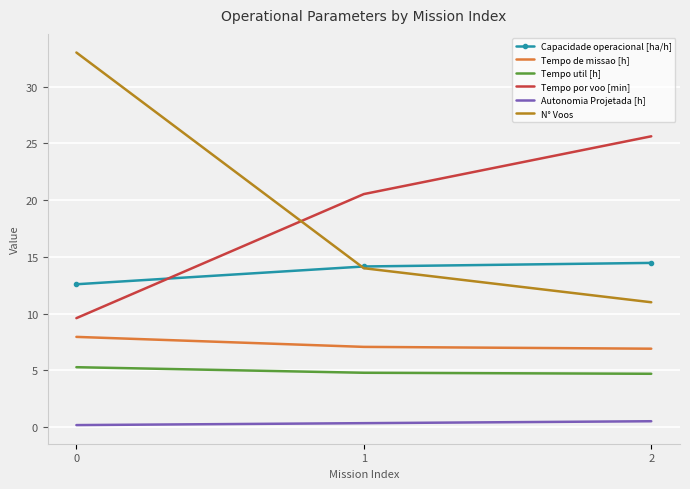

What is the sum of the Tempo util [h] values at 1 and 2?

9.5